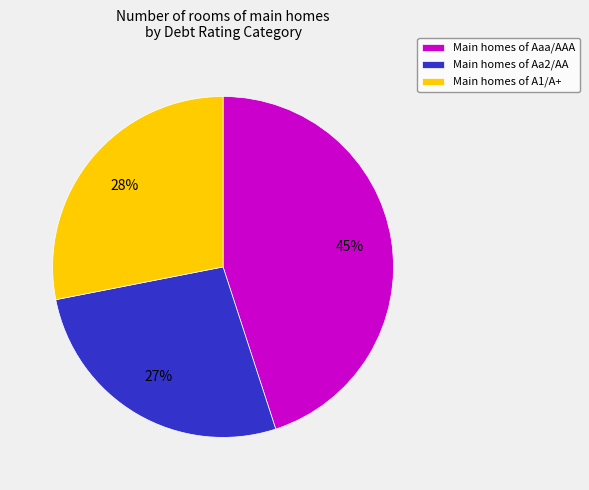

How many slices are in this pie chart?

3